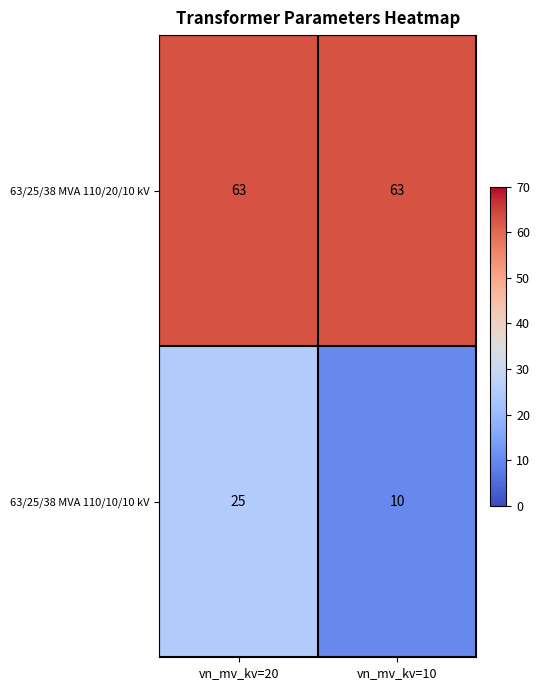

Reading right to left, what are all the values shown in this chart?

63/25/38 MVA 110/20/10 kV: 63	63
63/25/38 MVA 110/10/10 kV: 10	25